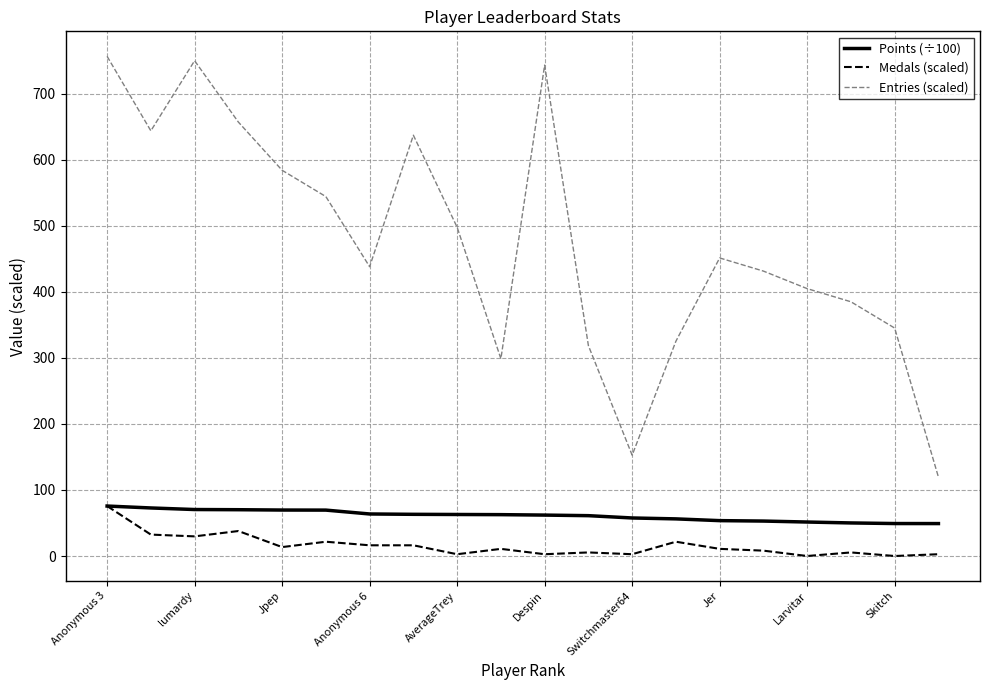

True or false: Entries (scaled) and Points (÷100) cross at least once.

False